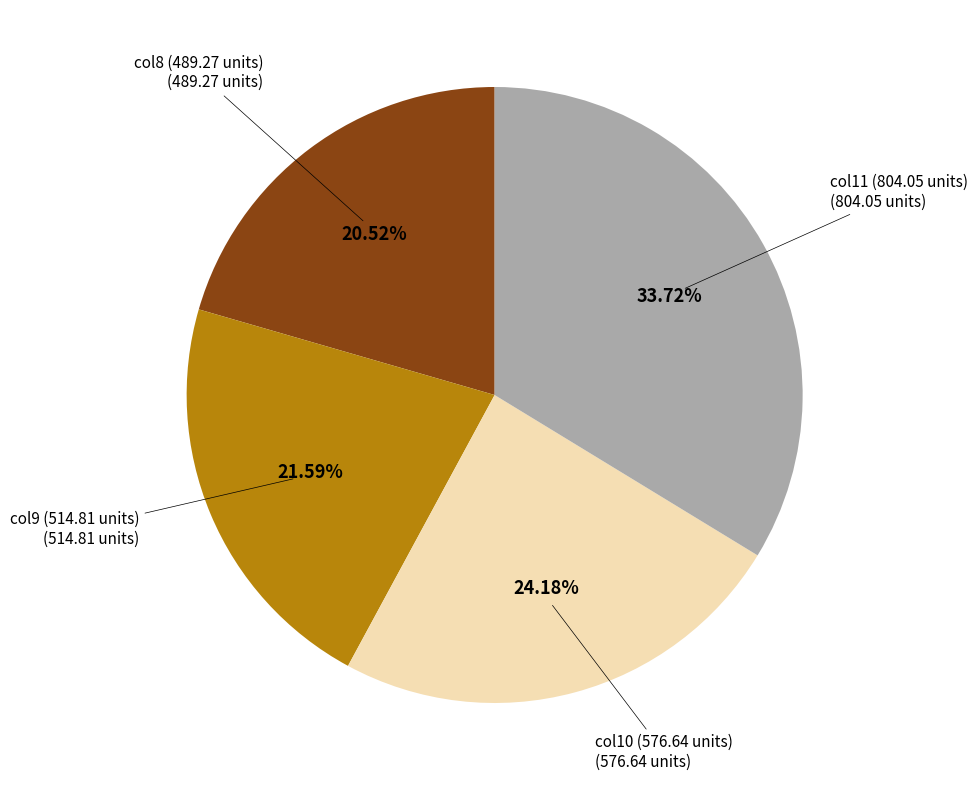

Is there any slice that represents more than half of the pie?

No